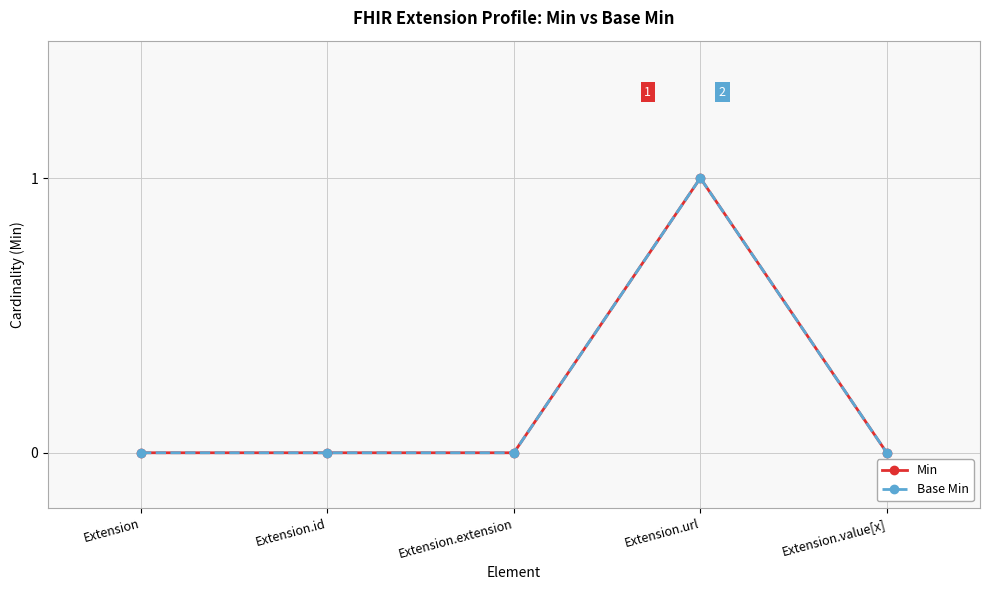

What is the approximate value of Min at Extension.url?

1